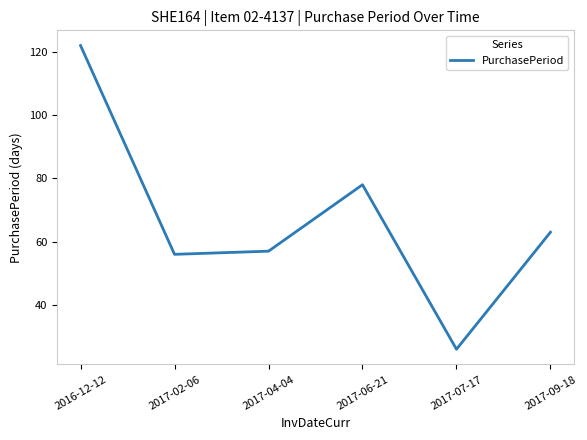

The value at 2017-06-21 is 78. True or false?

True